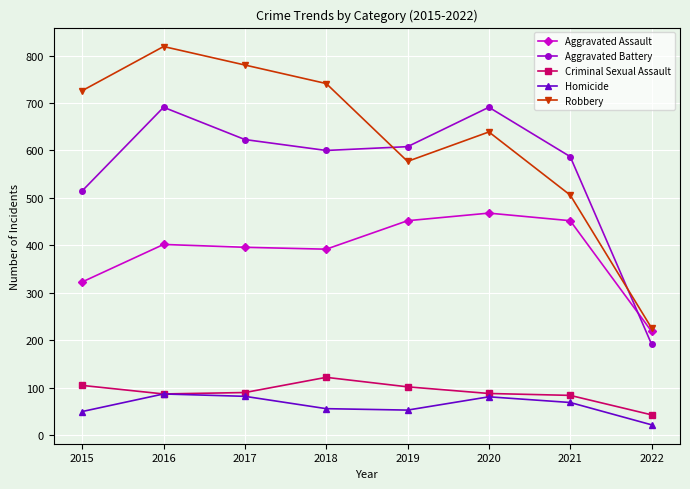

What is the value of the Aggravated Assault point at the 8th from the left?

219